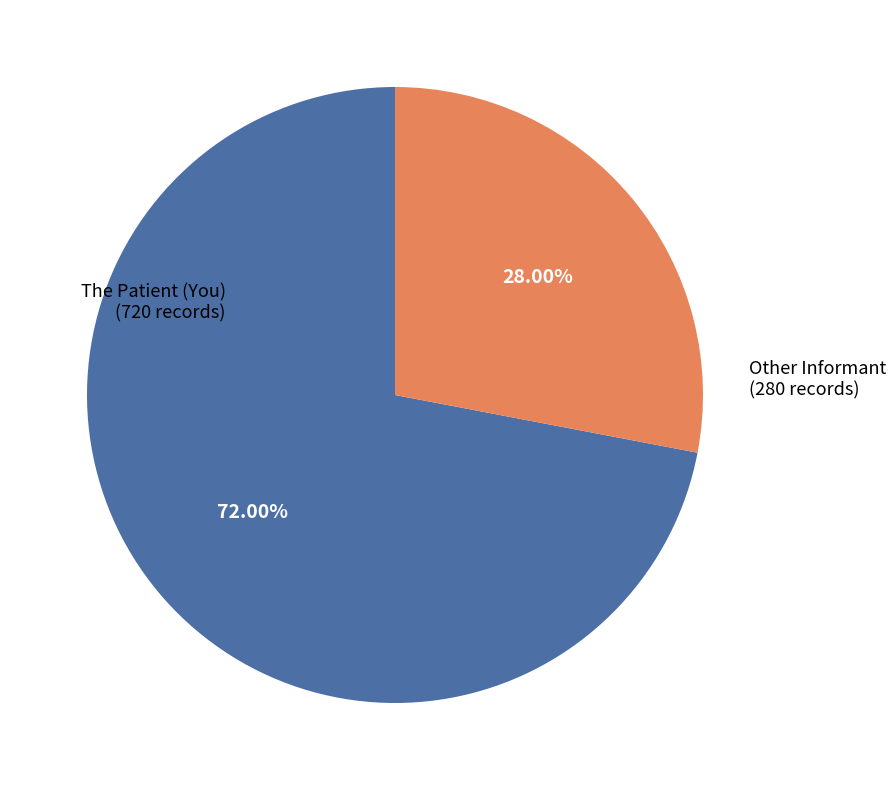

Is there any slice that represents more than half of the pie?

Yes